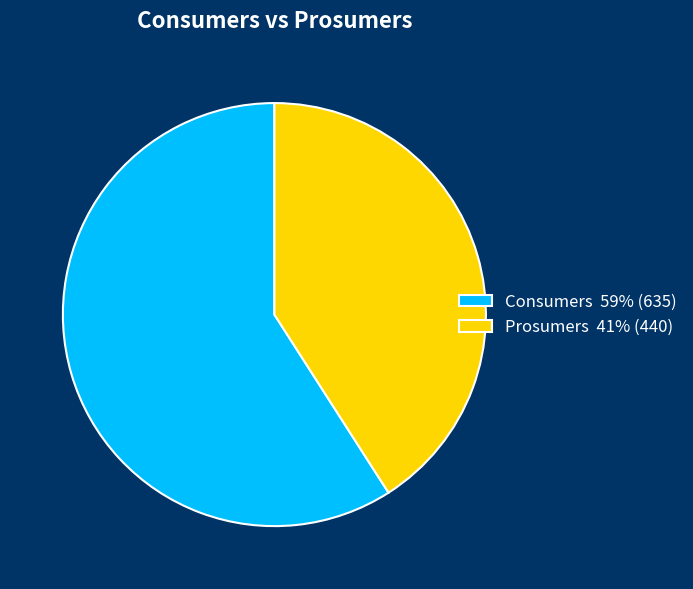

True or false: Consumers accounts for 52% of the total.

False